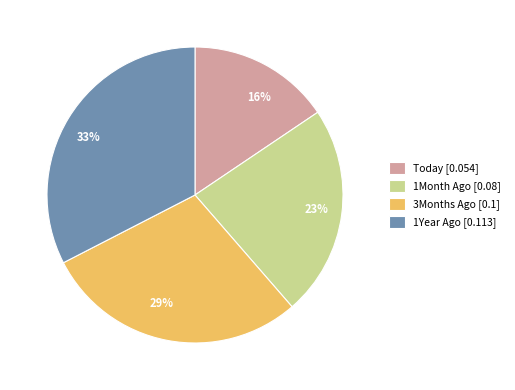

To the nearest percent, what is the difference between the largest and smallest slice percentages?

17%